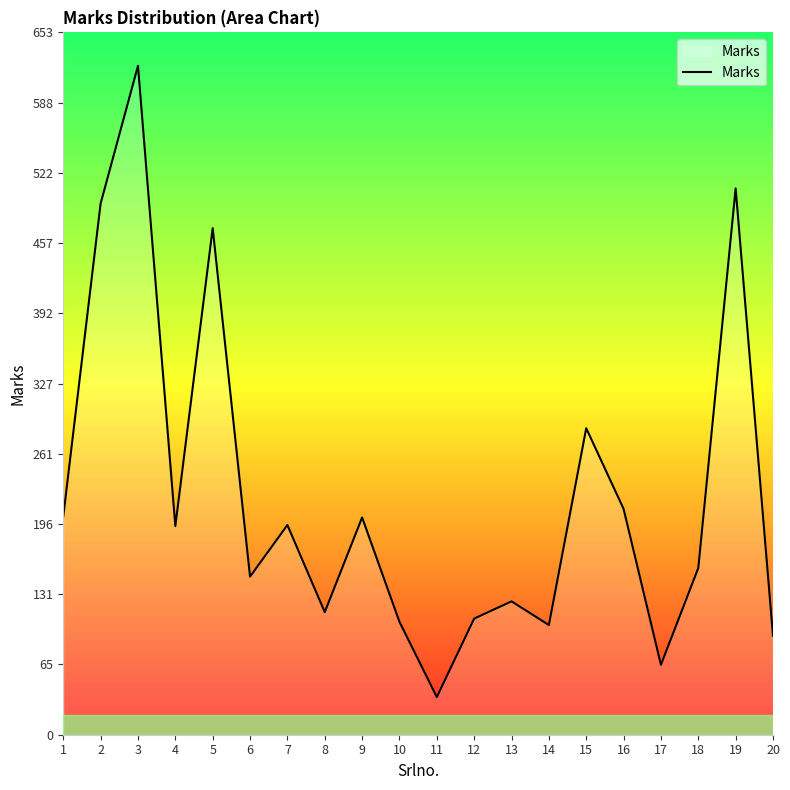

At which category does the chart reach its peak across all series?

3